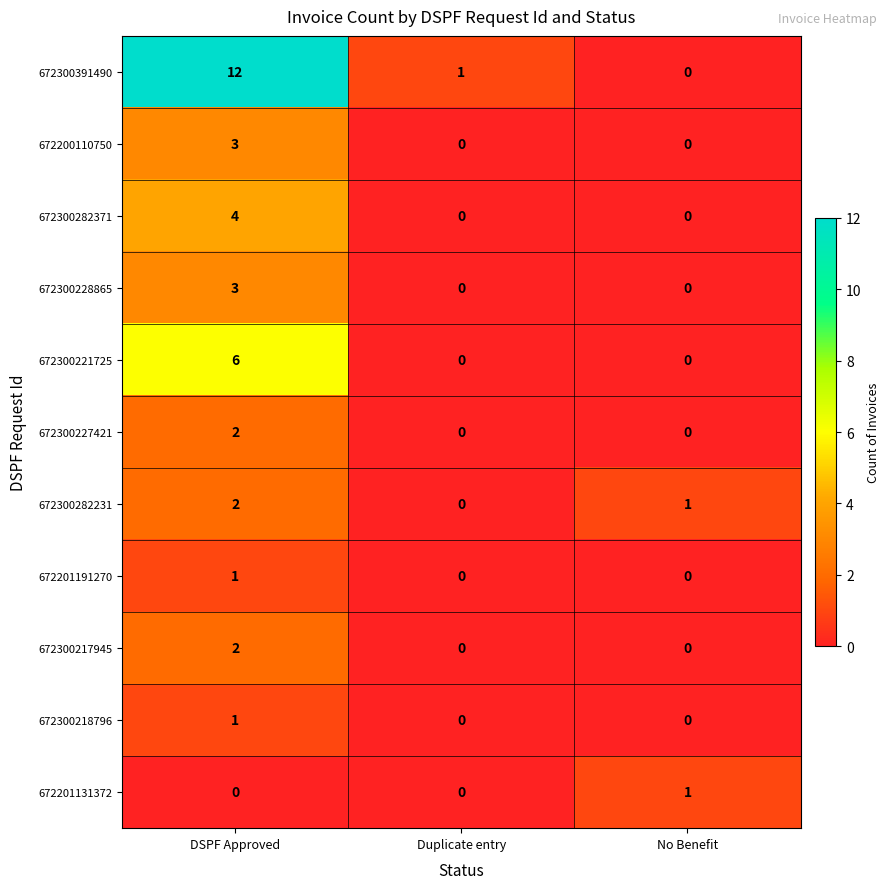

What is the difference between the maximum and minimum values in the 672300221725 series?

6